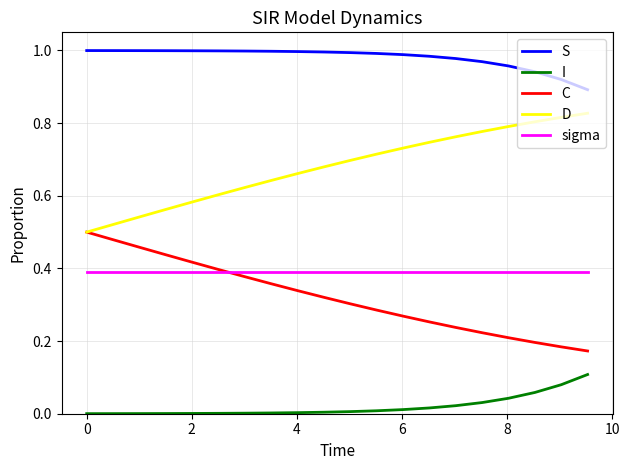

List the series in order of their peak value, highest first.

S, D, C, sigma, I